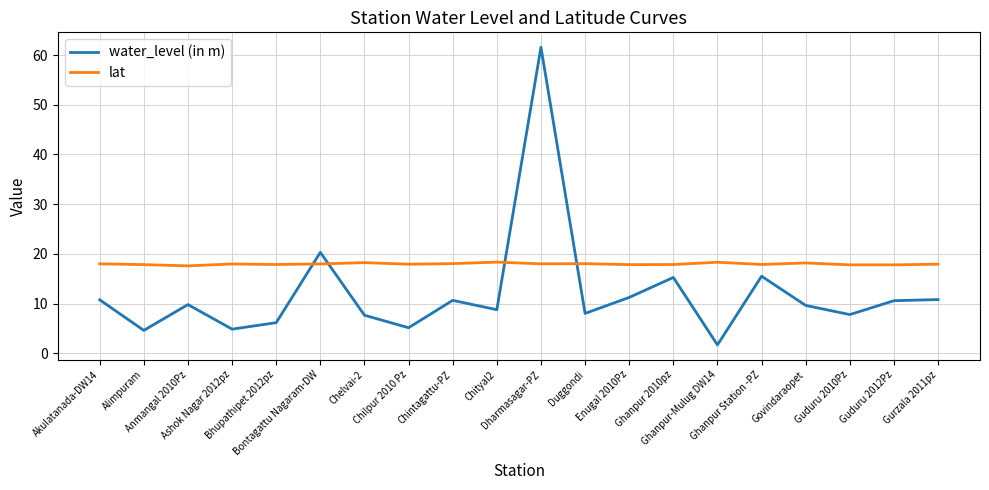

How many distinct data groups are displayed?

2